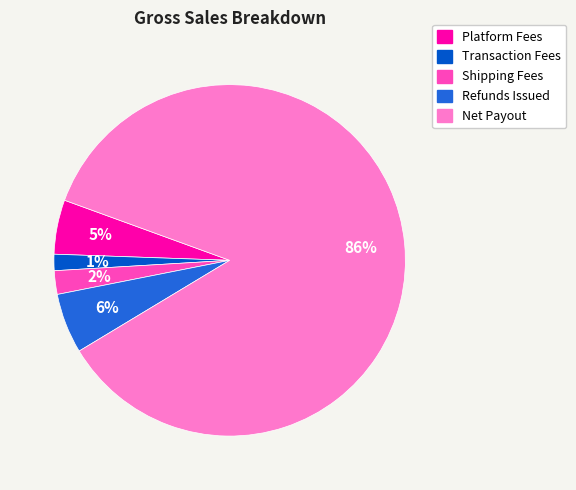

Which has a higher value, Net Payout or Shipping Fees?

Net Payout